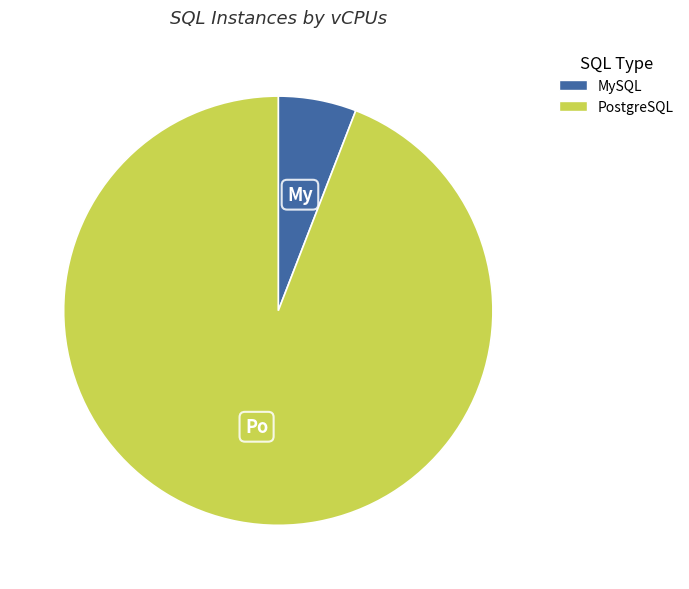

Which slice is the smallest?

MySQL